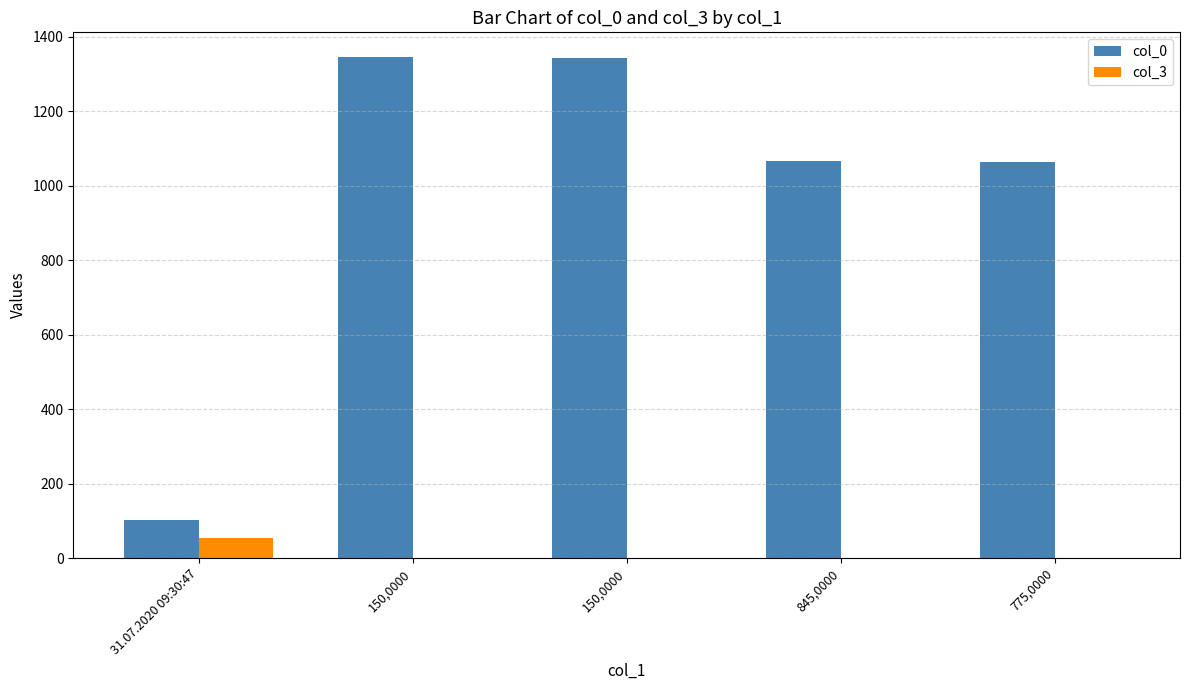

Which series has the largest range (max minus min)?

col_0